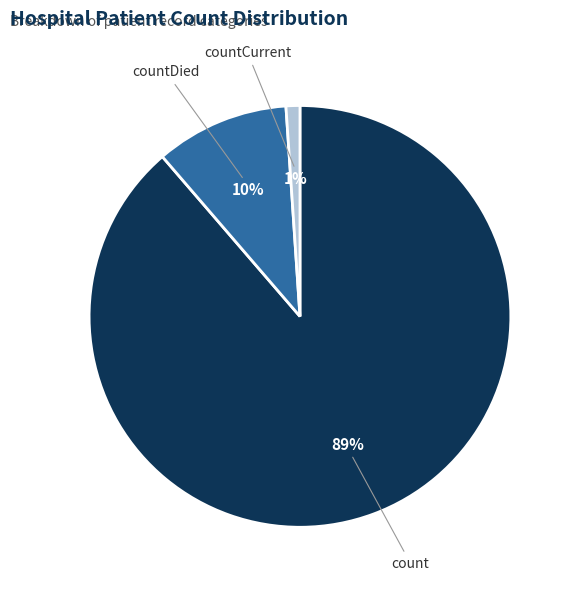

Combined, do count and countCurrent account for over 50%?

Yes